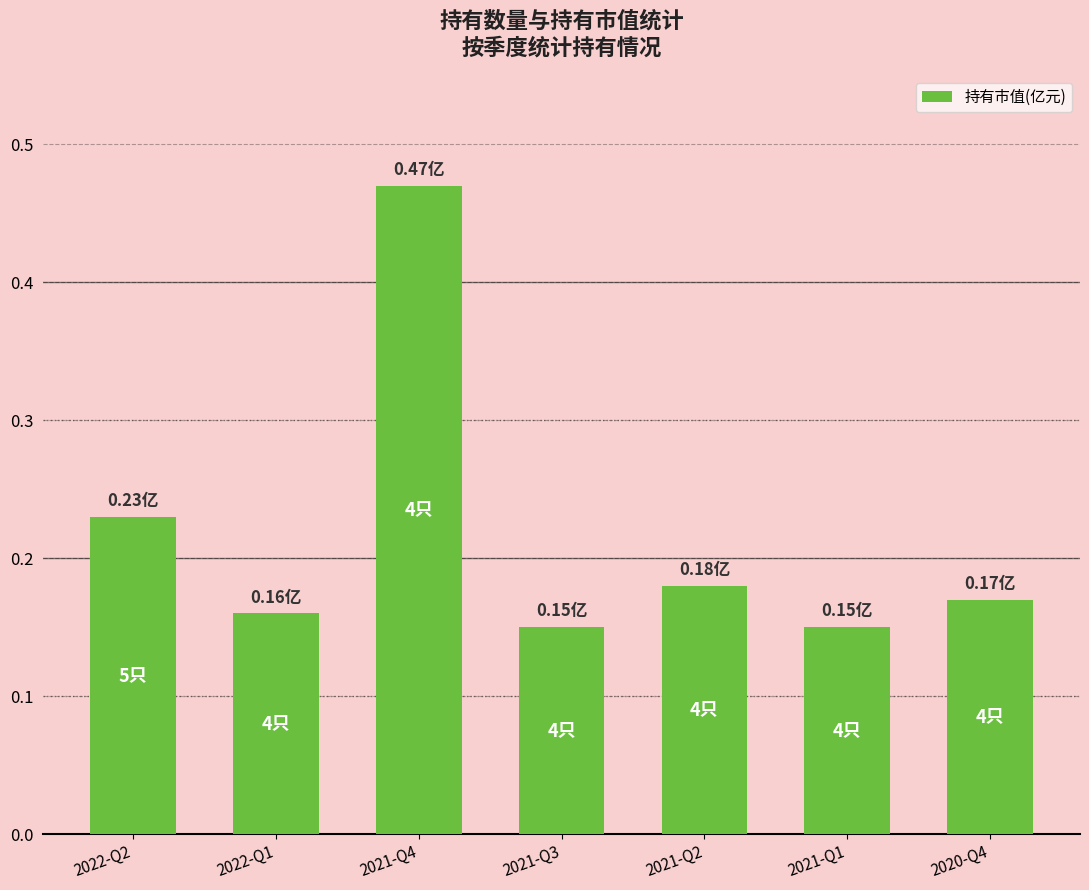

Between 2021-Q3 and 2022-Q2, which is larger?

2022-Q2